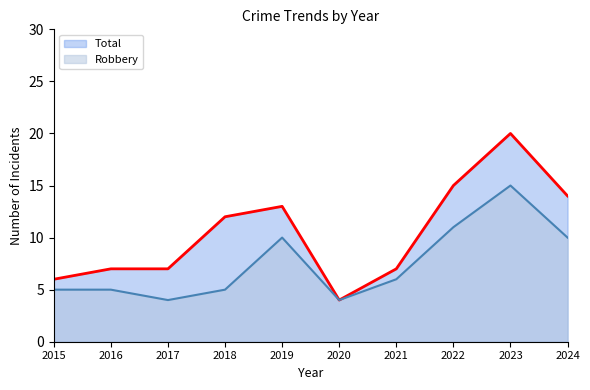

What is the average value of the Robbery series?

8